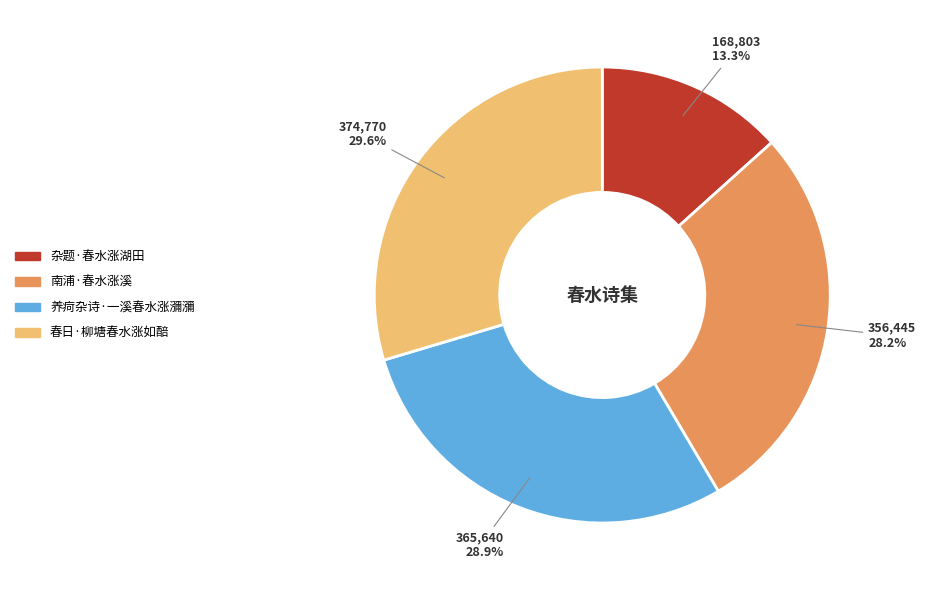

To the nearest percent, what percentage of the pie is 南浦·春水涨溪?

28%